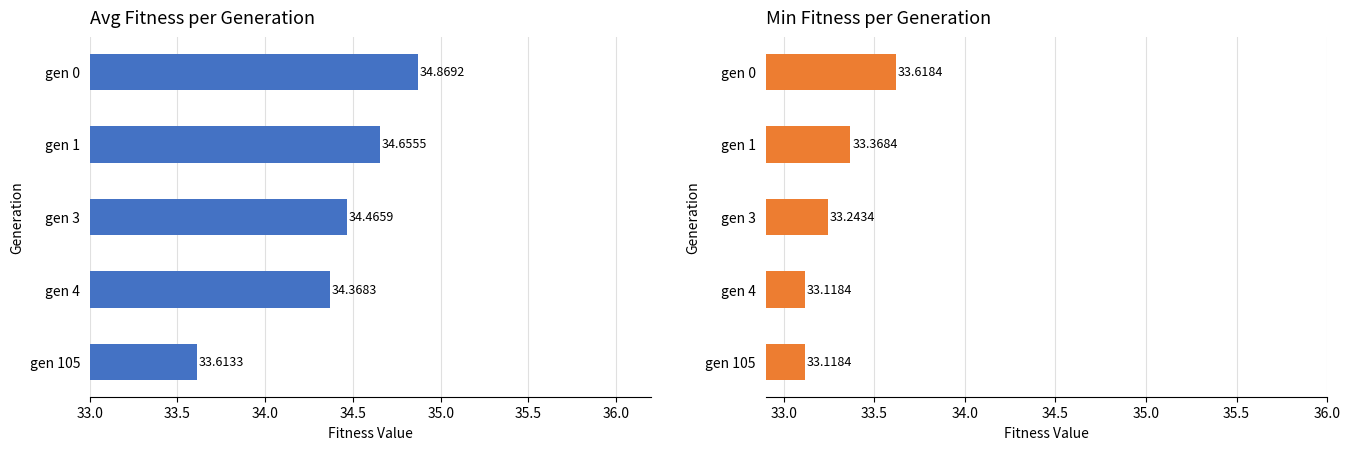

Reading left to right, extract all data points from this chart.

avg: 34.9	34.7	34.5	34.4	33.6
min: 33.6	33.4	33.2	33.1	33.1